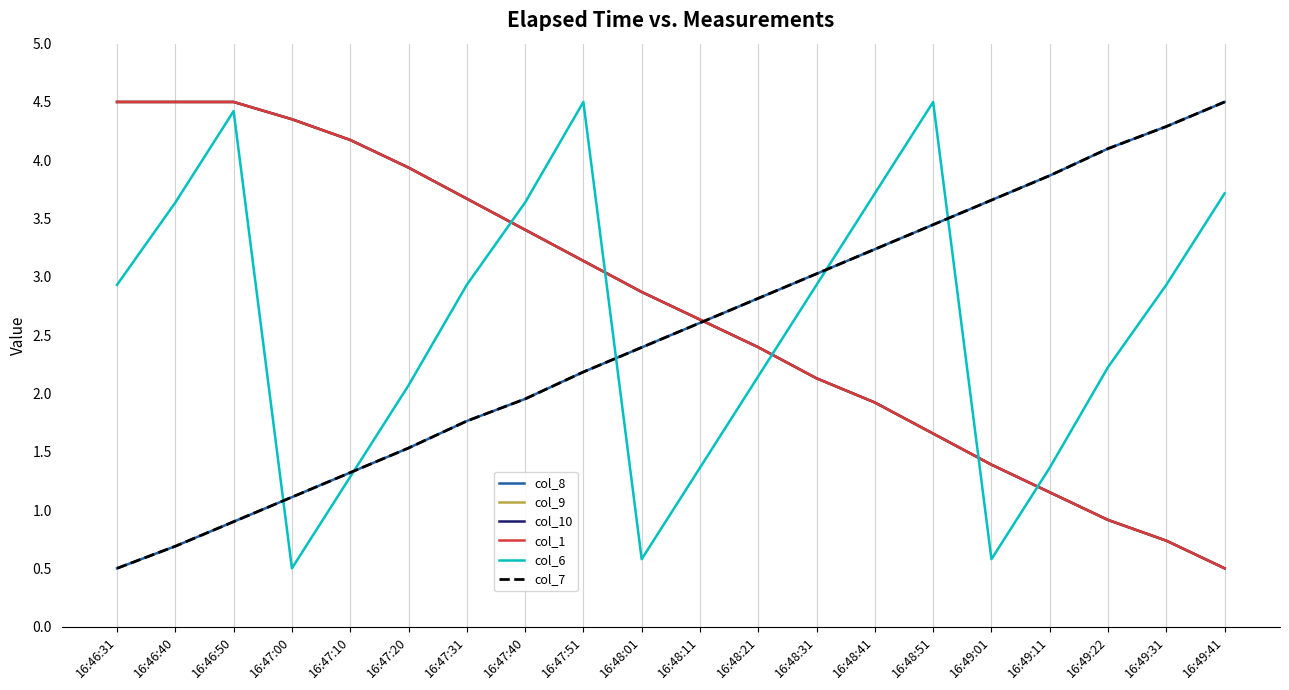

What is the approximate value of col_1 at 16:49:31?

0.7